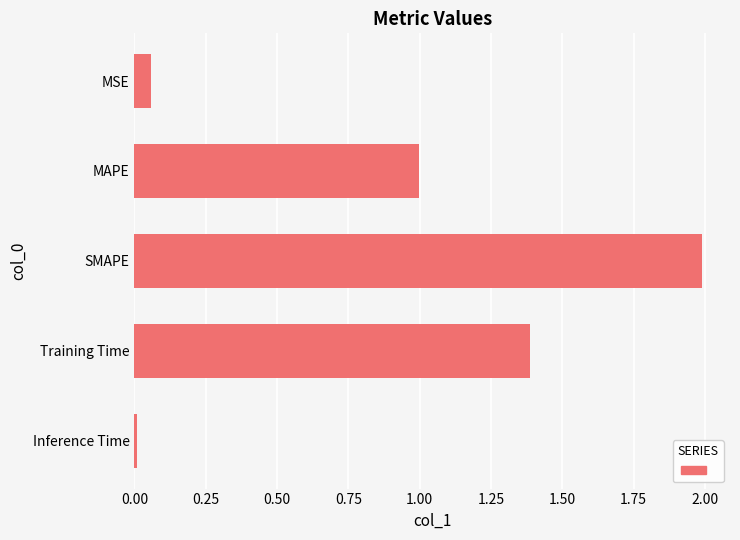

What is the sum of all values?

4.4